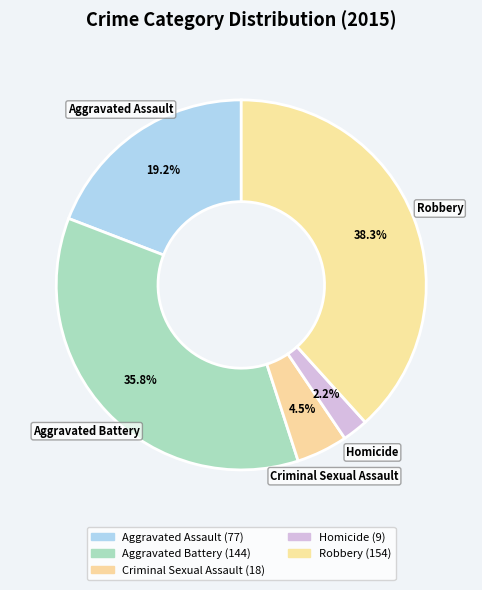

What is the ratio of the value at Aggravated Battery to the value at Aggravated Assault?

1.9